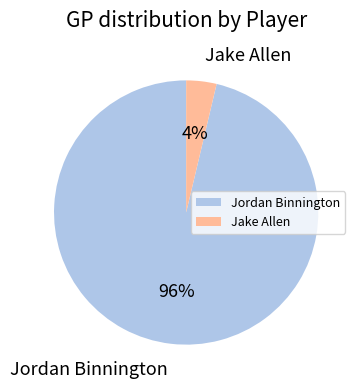

What percentage is the Jordan Binnington slice, to the nearest percent?

96%